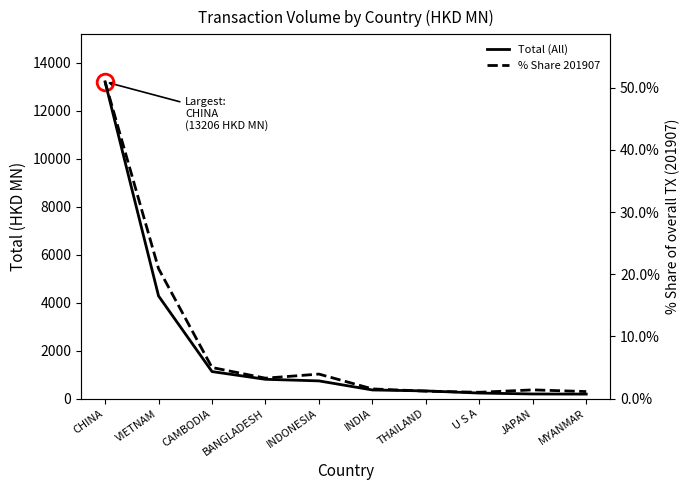

What is the highest value of the % Share 201907 series?

50.9